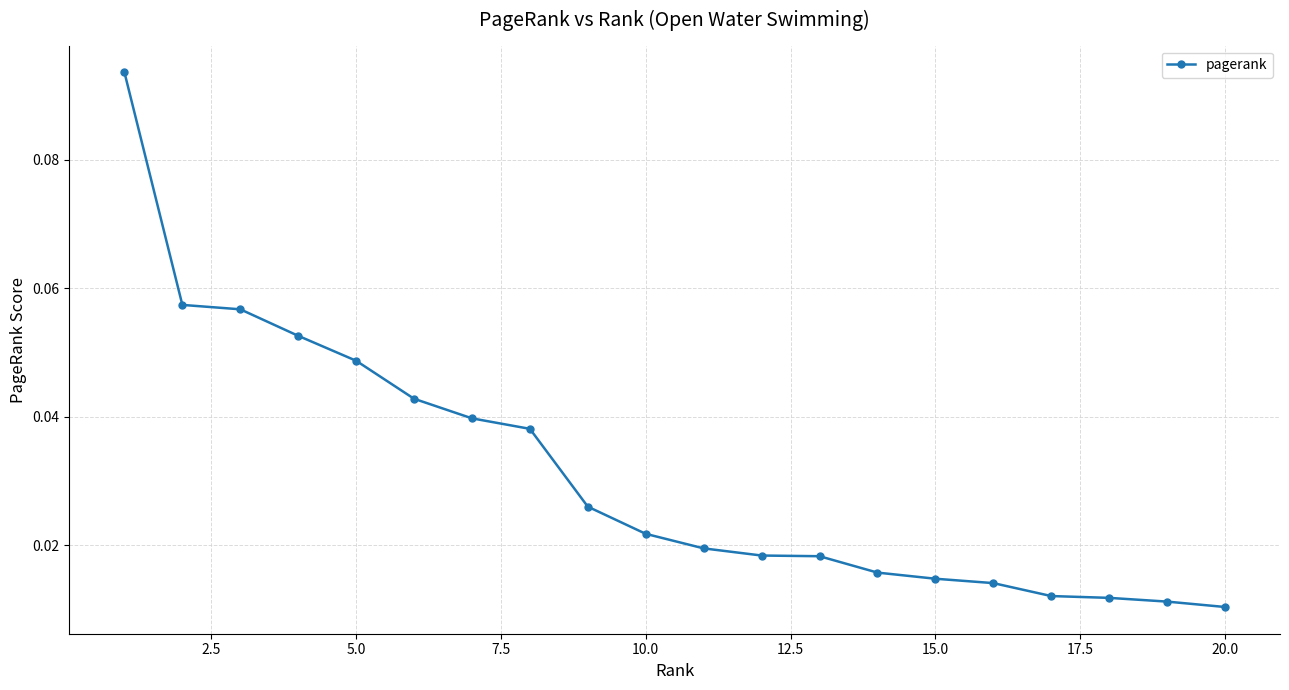

Count the values in the range 0 to 1.

20